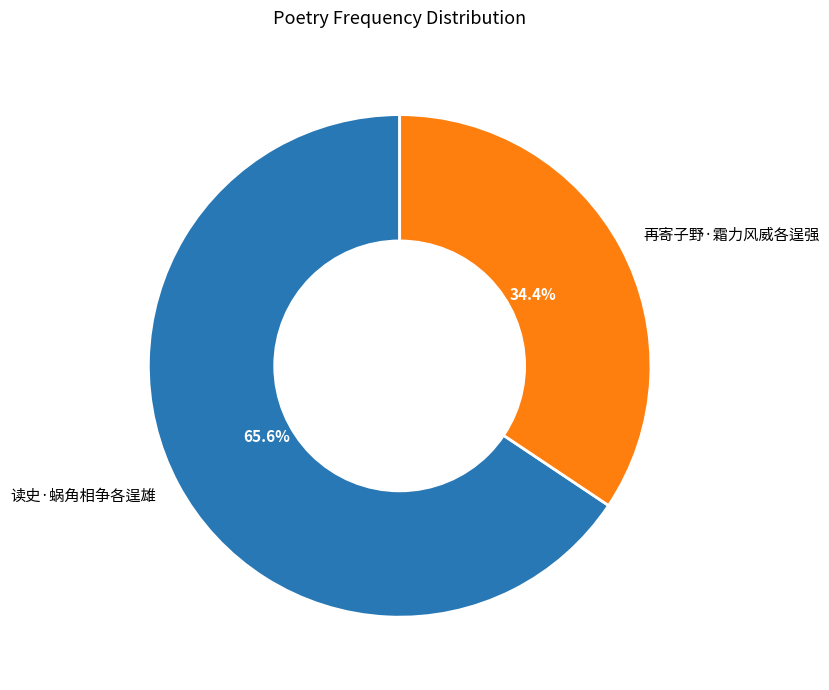

To the nearest percent, what is the difference between the largest and smallest slice percentages?

31%